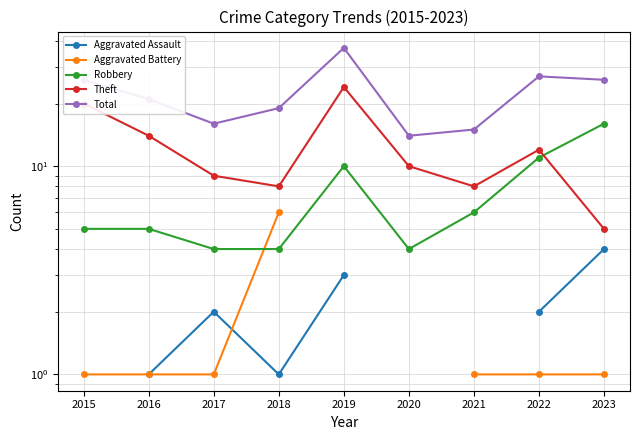

Rank the categories by Theft value from highest to lowest.

2019, 2015, 2016, 2022, 2020, 2017, 2018, 2021, 2023